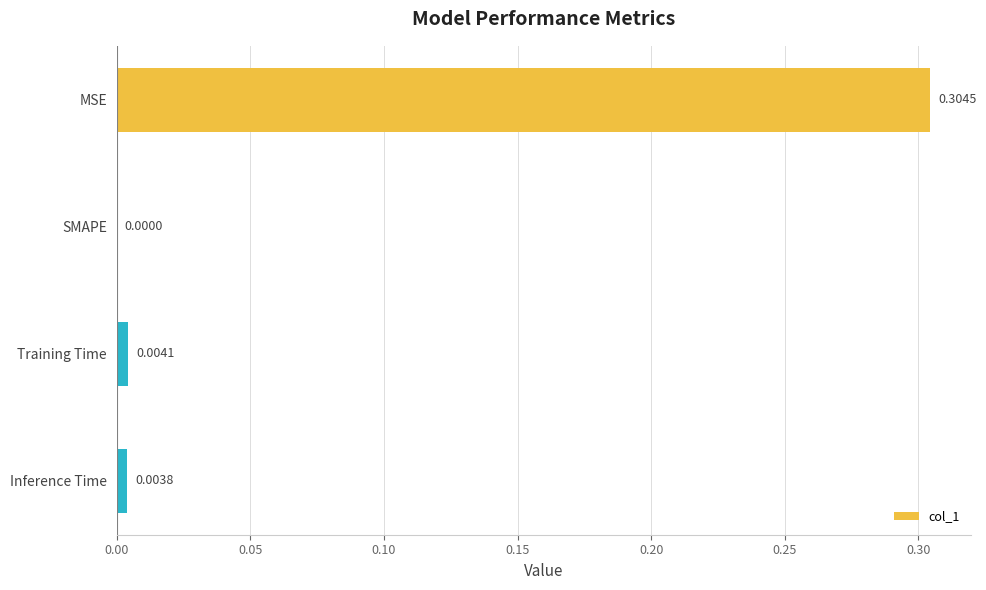

Between Inference Time and SMAPE, which is larger?

Inference Time